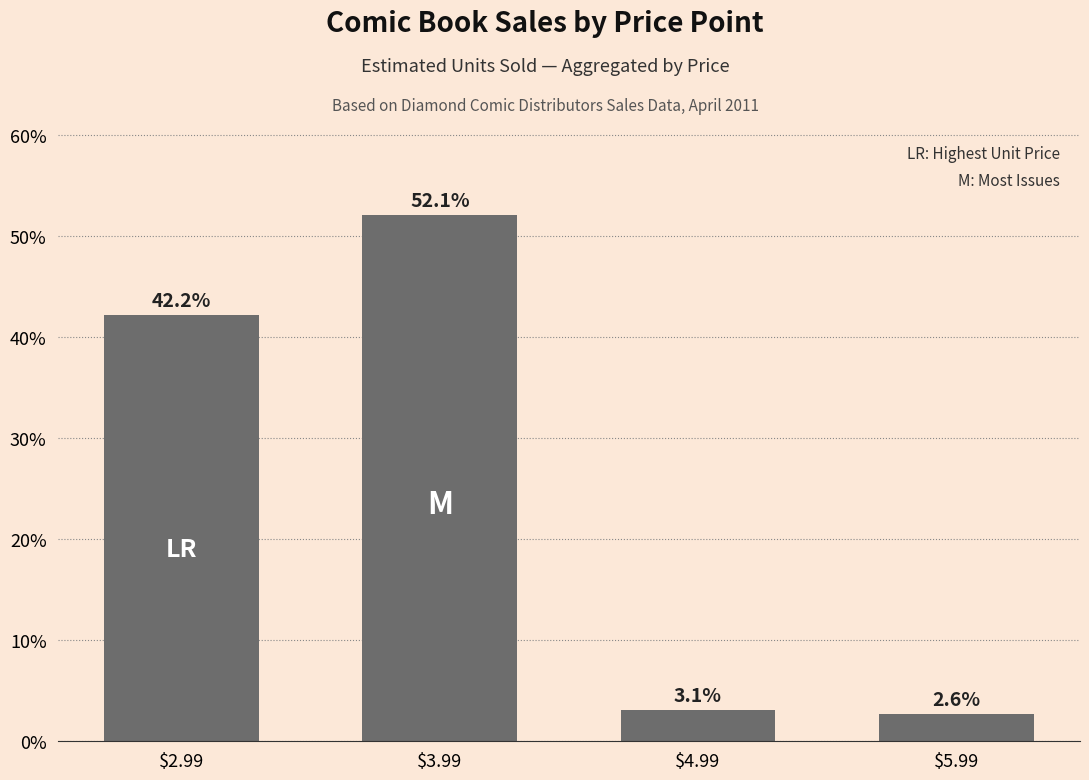

What is the difference between the maximum and second lowest values?

49.1